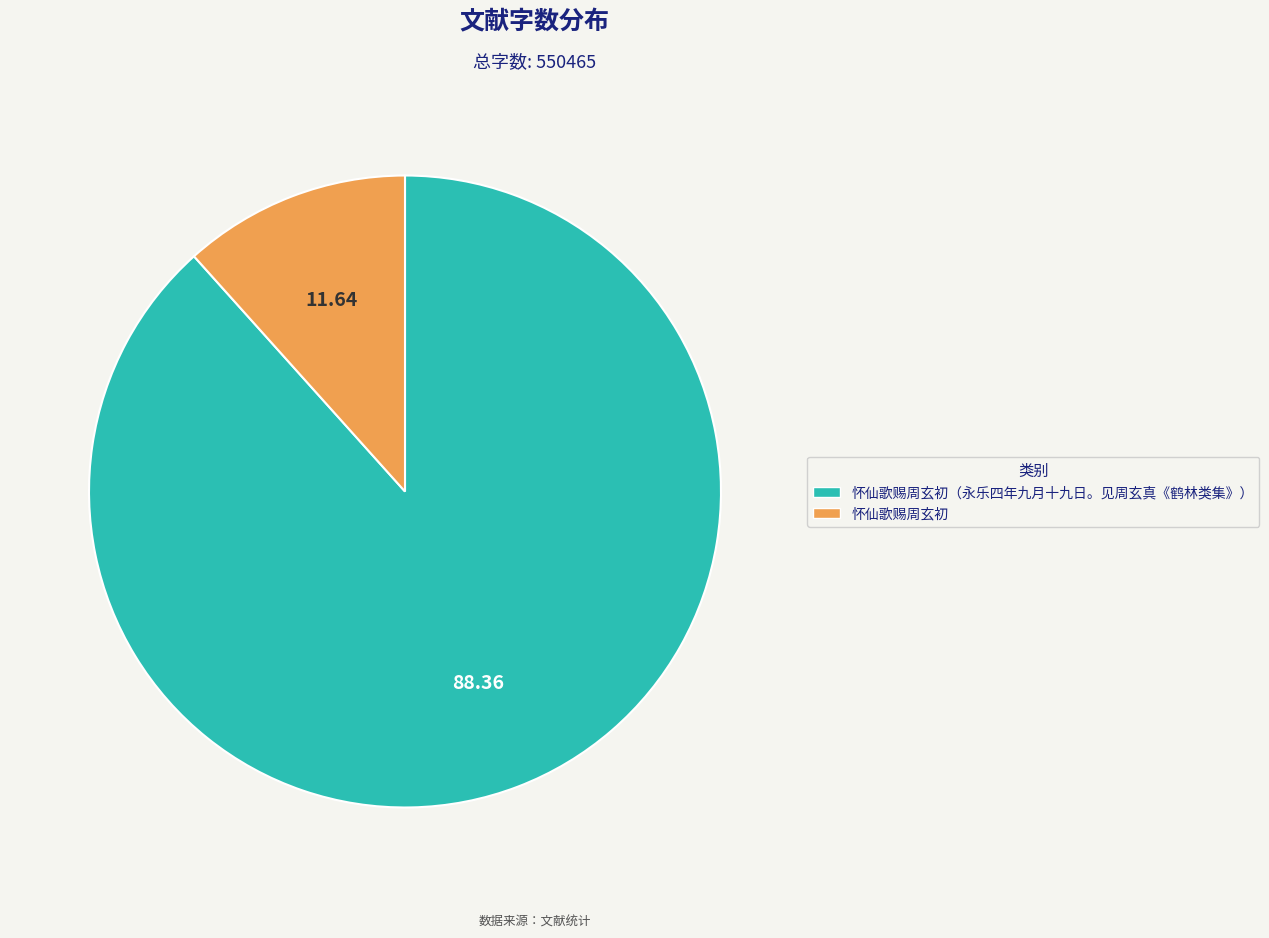

The 怀仙歌赐周玄初 slice represents 1% of the pie. True or false?

False